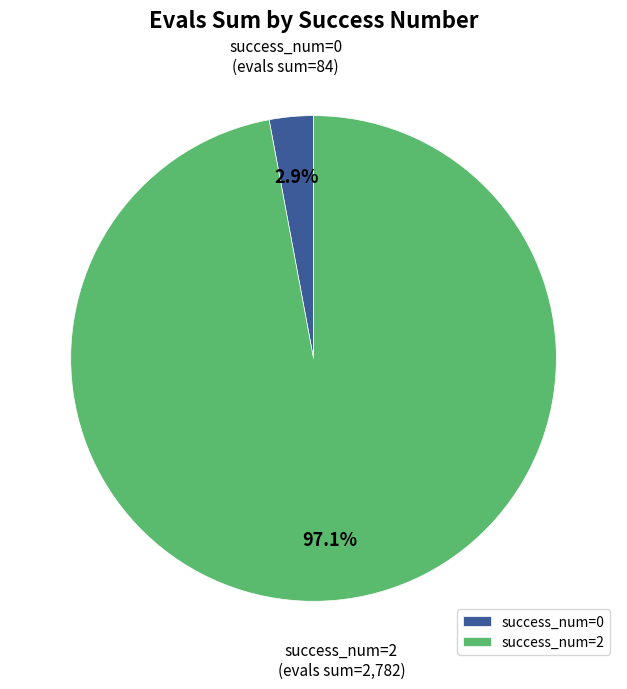

Which category has the biggest portion of the pie?

success_num=2